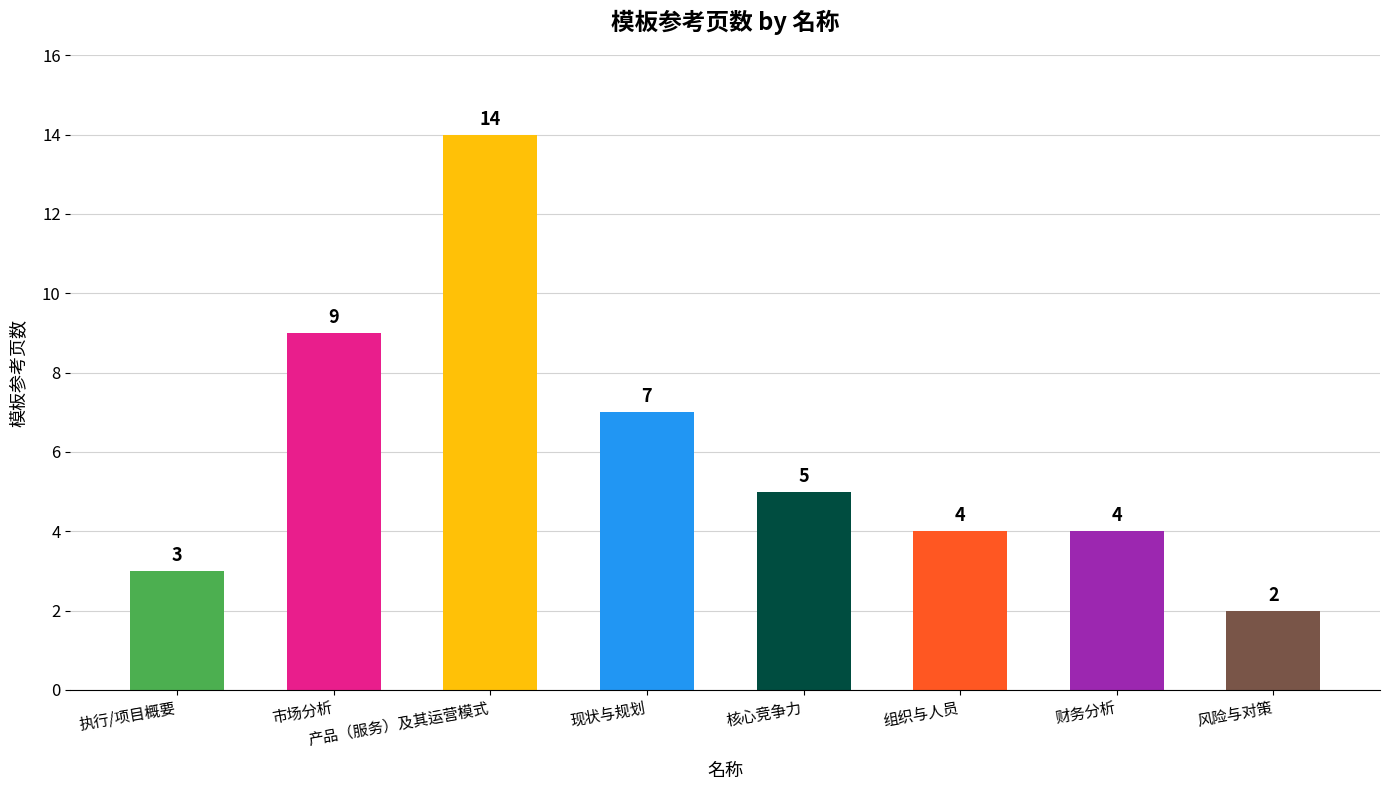

Are the bars grouped side by side (vs. stacked)?

No